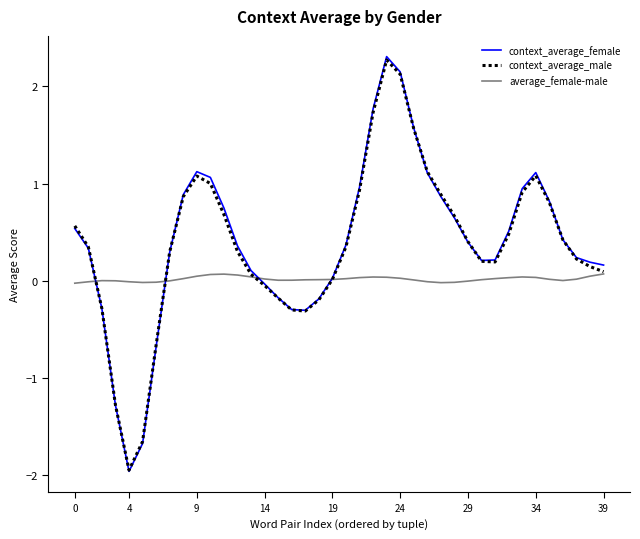

Which series has the largest range (max minus min)?

context_average_female